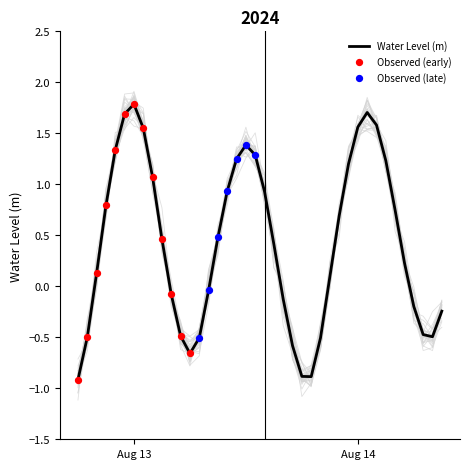

Which has a higher value, 2024-08-14 03:00:00 or 2024-08-12 21:00:00?

2024-08-14 03:00:00